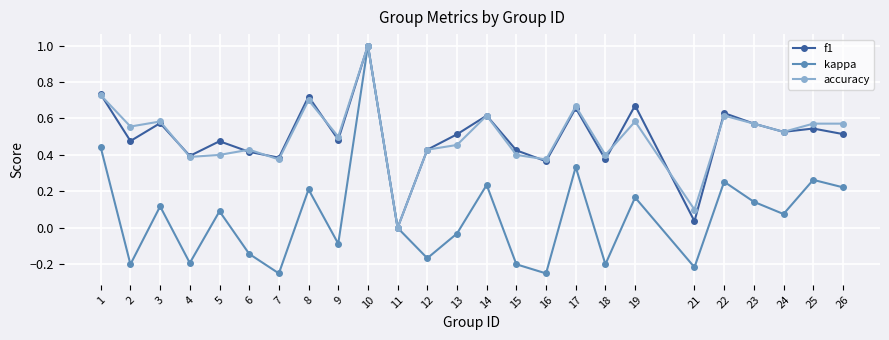

True or false: kappa has a value of -0.2 at 18.

True